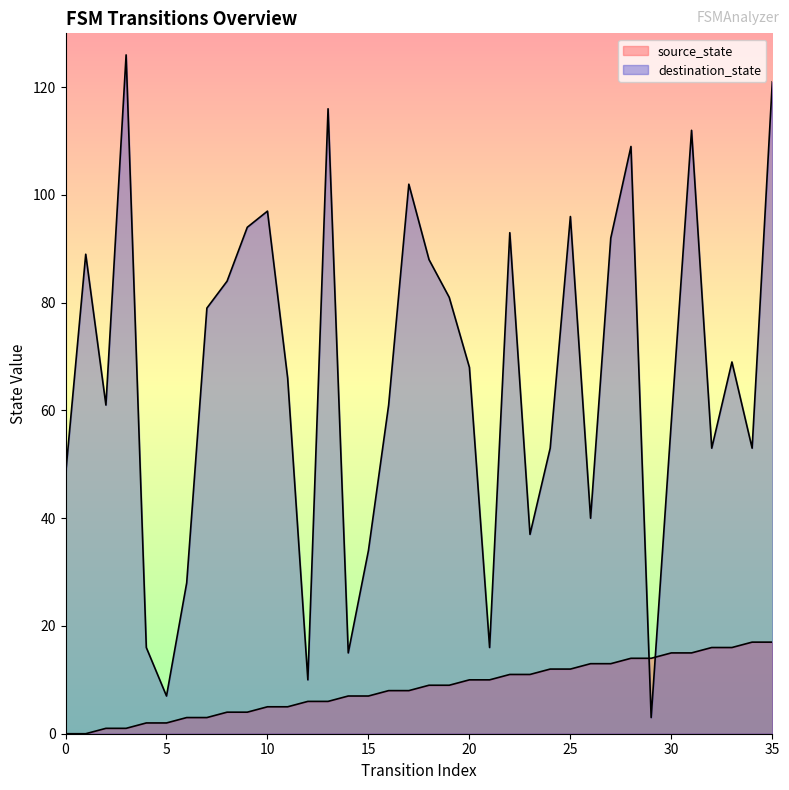

What is the sum of all destination_state values?

2375